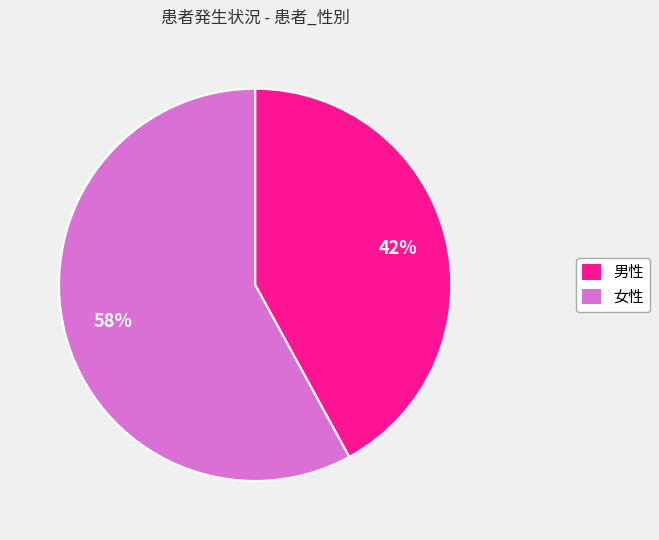

Which category has the smallest portion of the pie?

男性